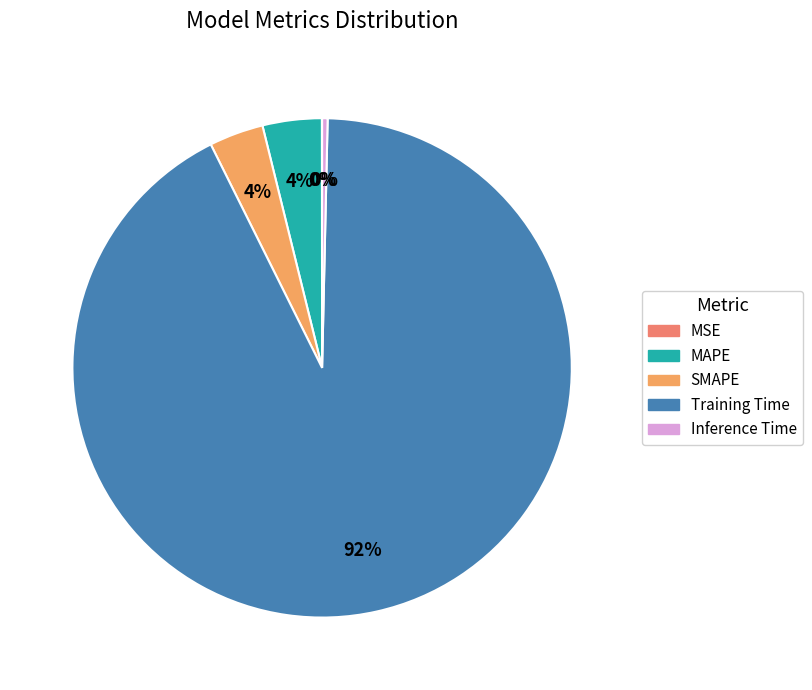

To the nearest percent, what is the difference between the largest and smallest slice percentages?

92%